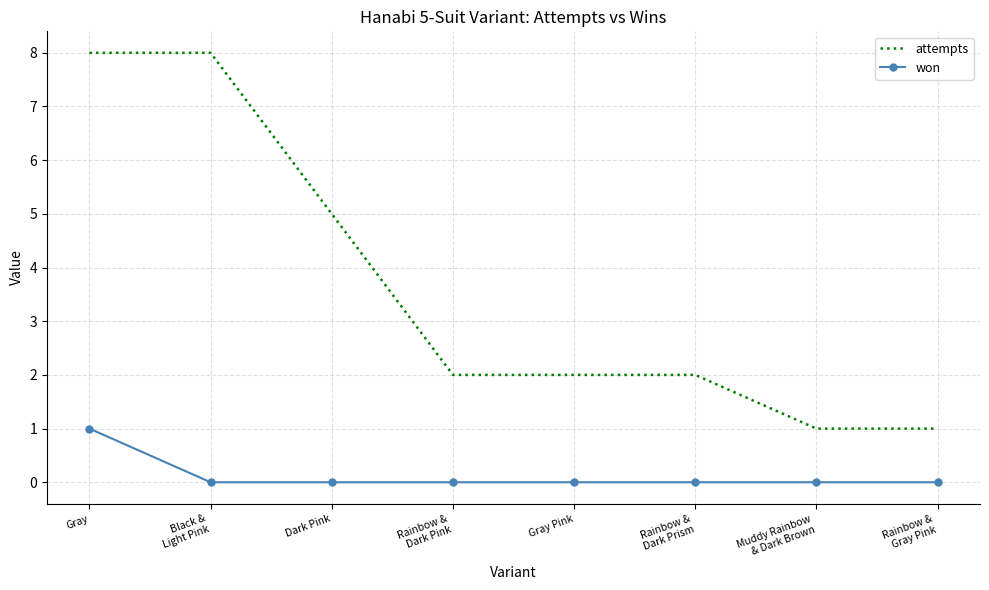

What is the maximum value shown in the chart?

8